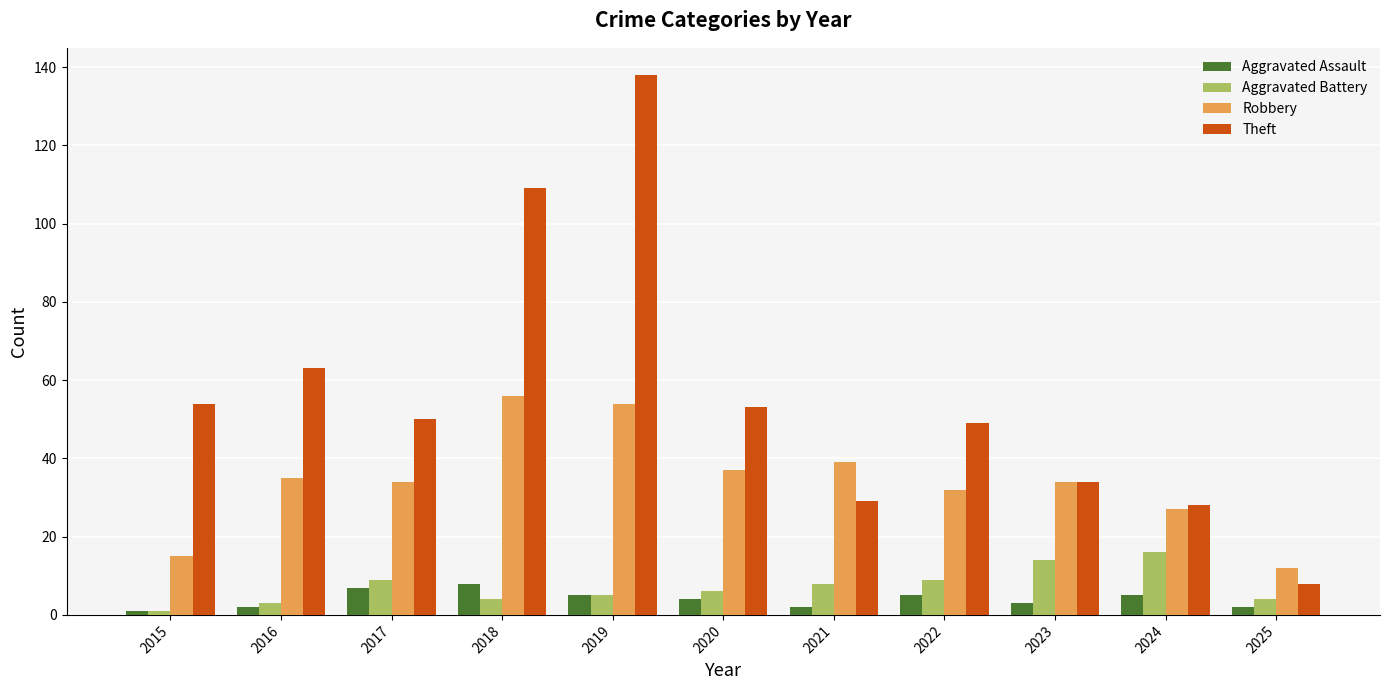

How many data points does each series have?

11